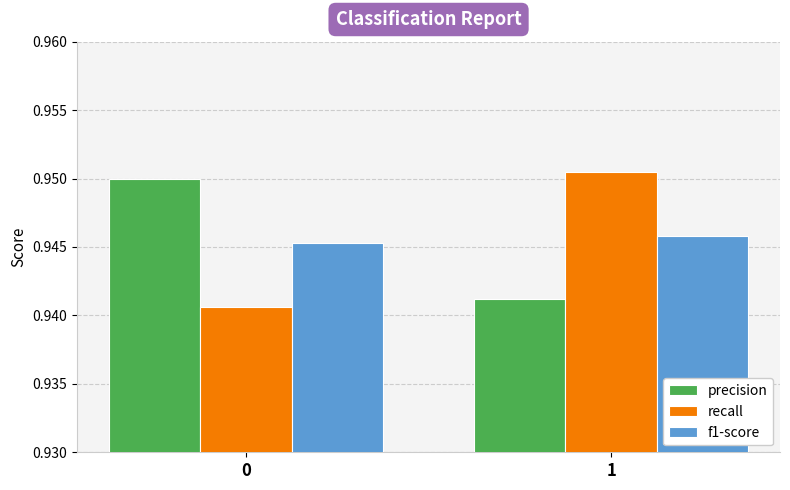

How many groups of bars are there?

2